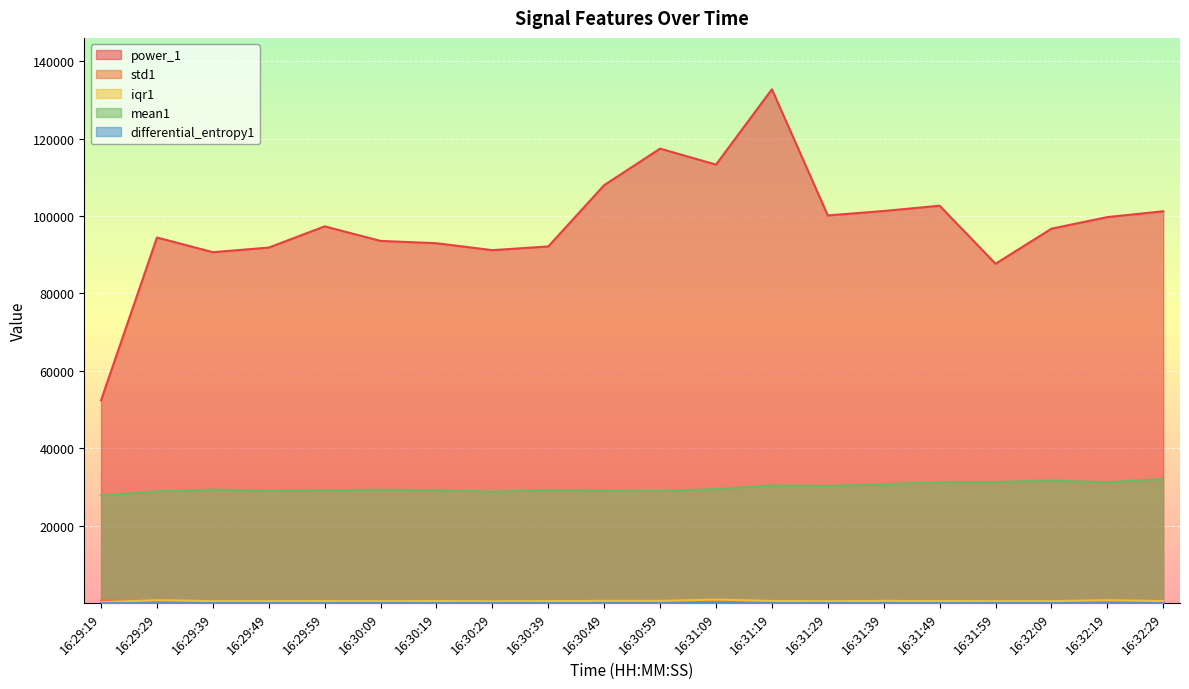

Reading left to right, what are all the values shown in this chart?

power_1: 52383.8	94440.9	90640.2	91836.2	97317.6	93552.1	92957.1	91168.4	92126.8	107960.3	117391.7	113264.2	132714.4	100135.2	101281.5	102645.1	87656.5	96706.9	99710.3	101208.9
std1: 664.7	565.7	298.9	312.3	349.1	363.0	302.7	329.4	330.3	378.0	339.7	606.7	385.8	318.9	405.8	327.9	371.2	322.1	496.9	339.7
iqr1: 232.3	771.9	531.2	526.5	548.8	505.1	556.4	493.7	547.5	595.4	588.7	926.1	578.0	513.0	591.4	550.8	528.4	529.5	771.3	544.5
mean1: 27856.2	28829.3	29345.1	29056.7	29183.5	29291.4	29182.8	28789.8	29239.4	29098.2	28955.2	29466.5	30423.8	30271.8	30733.0	31195.3	31303.9	31654.6	31250.6	32032.6
differential_entropy1: 6.8	7.7	7.0	7.1	7.2	7.2	7.0	7.2	7.1	7.3	7.1	7.7	7.3	7.0	7.4	7.1	7.2	7.0	7.5	7.2